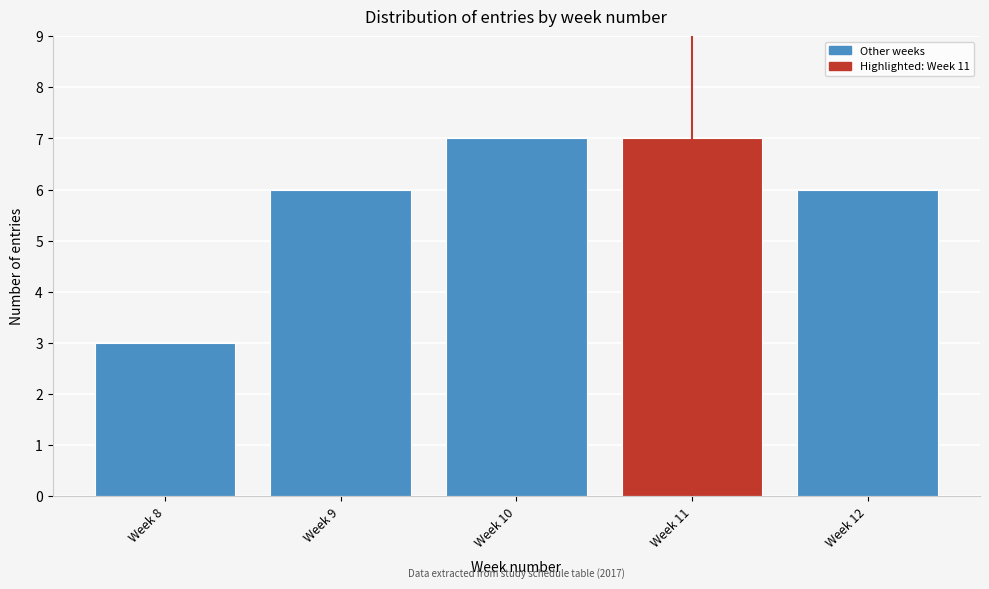

Reading left to right, list all the values displayed in this chart.

Week 8=3	Week 9=6	Week 10=7	Week 11=7	Week 12=6